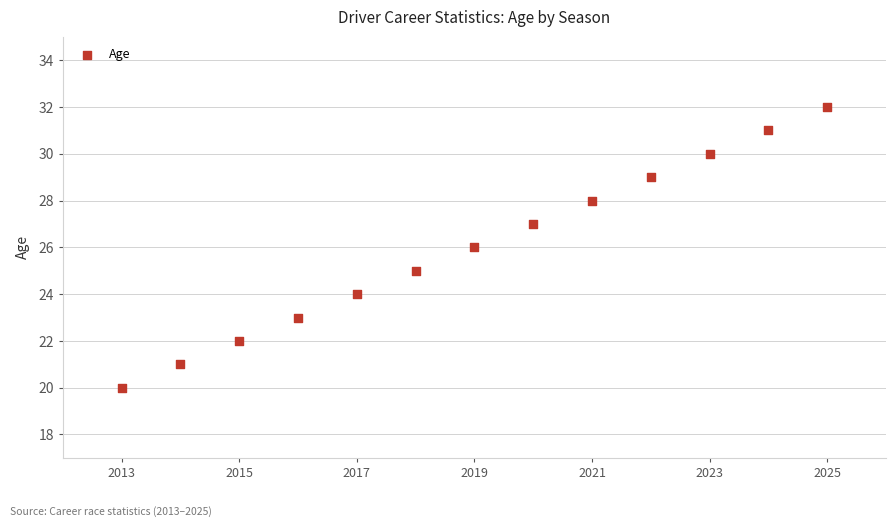

What is the range of Y values (max minus min)?

12